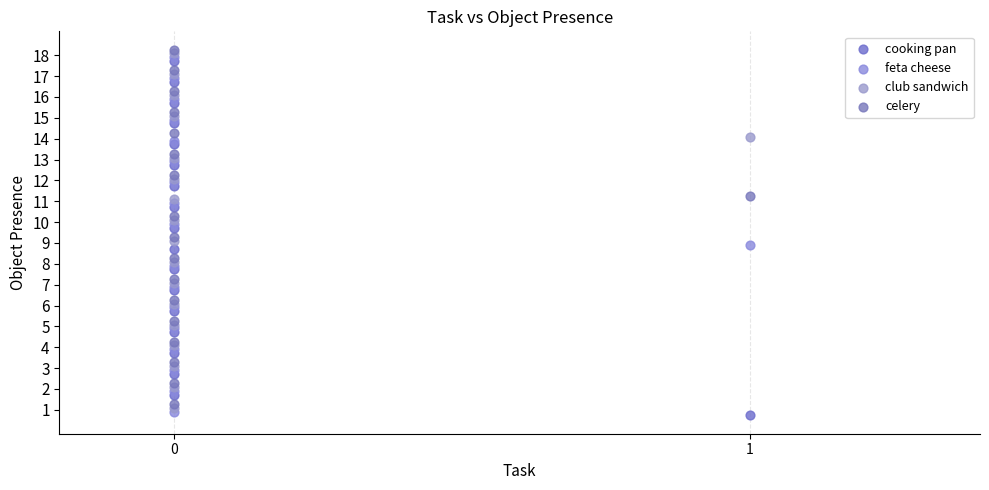

What are all the series names shown in the legend?

cooking pan, feta cheese, club sandwich, celery